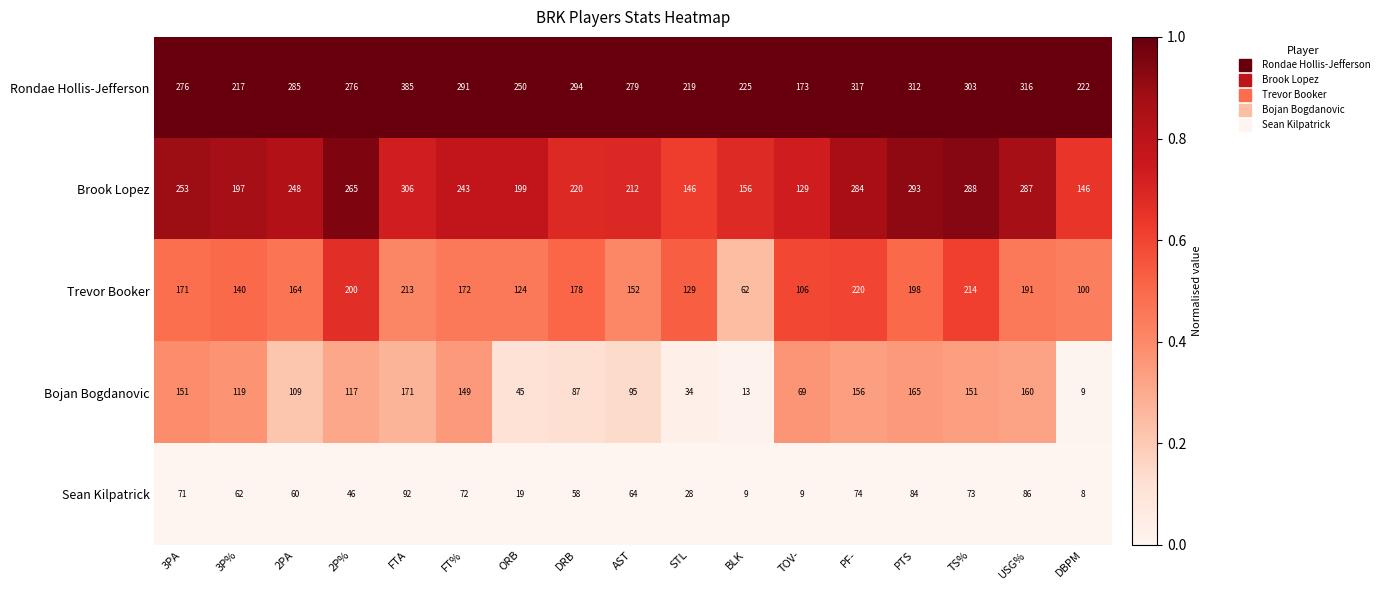

At which category is the sum across all series the highest?

FTA